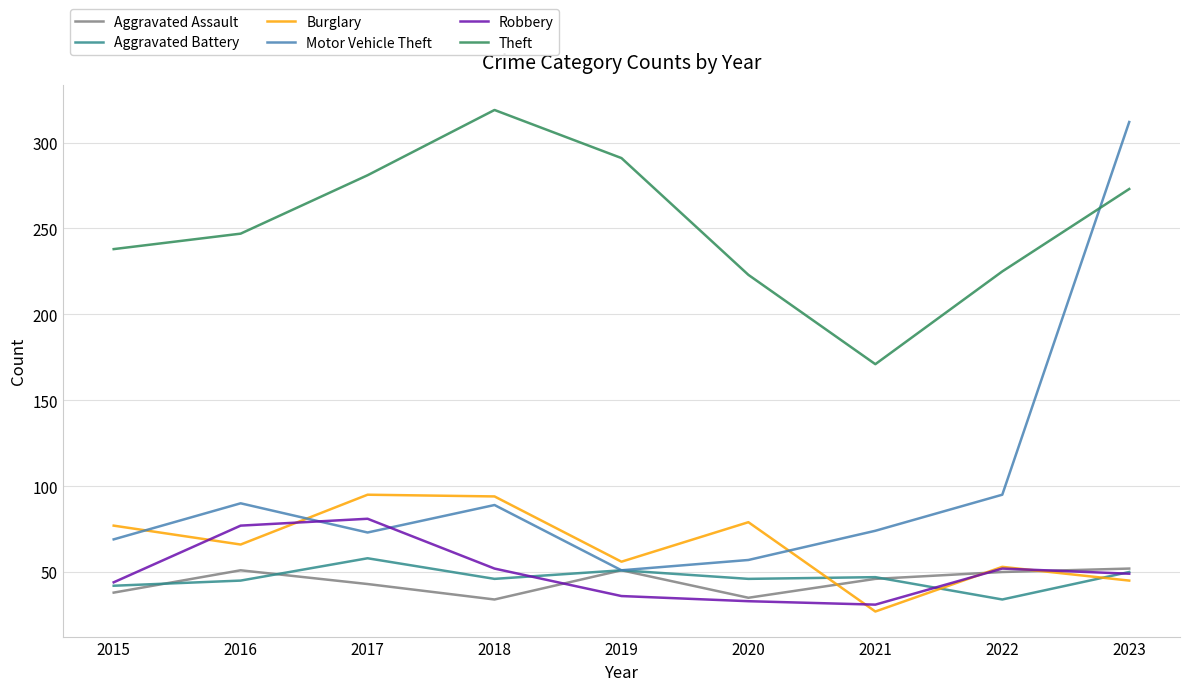

The Theft series shows 438 at 2023. True or false?

False